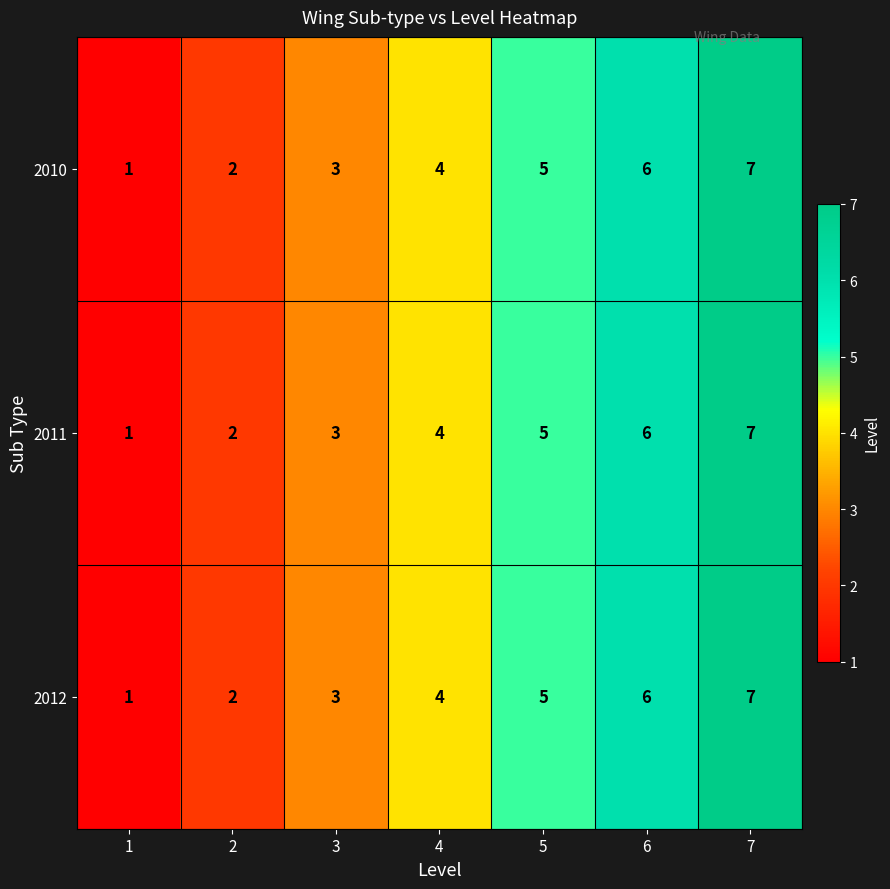

The value of 2011 at 6 is 6. True or false?

True